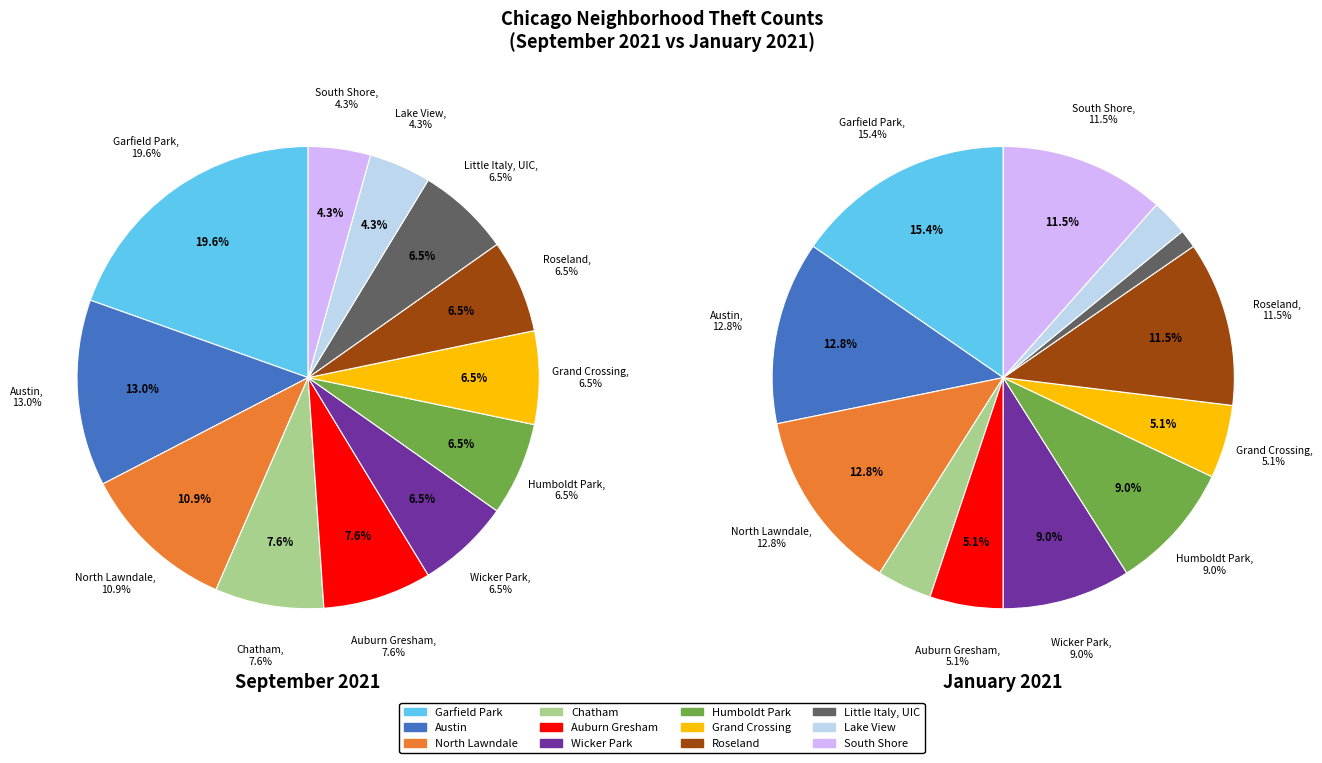

How many slices are in this pie chart?

12